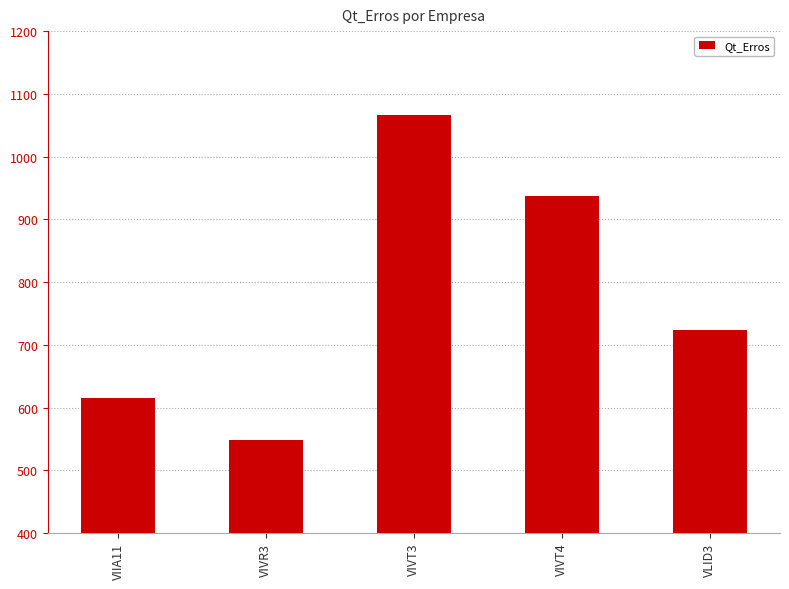

Reading left to right, list all the values displayed in this chart.

VIIA11=615	VIVR3=548	VIVT3=1067	VIVT4=937	VLID3=724